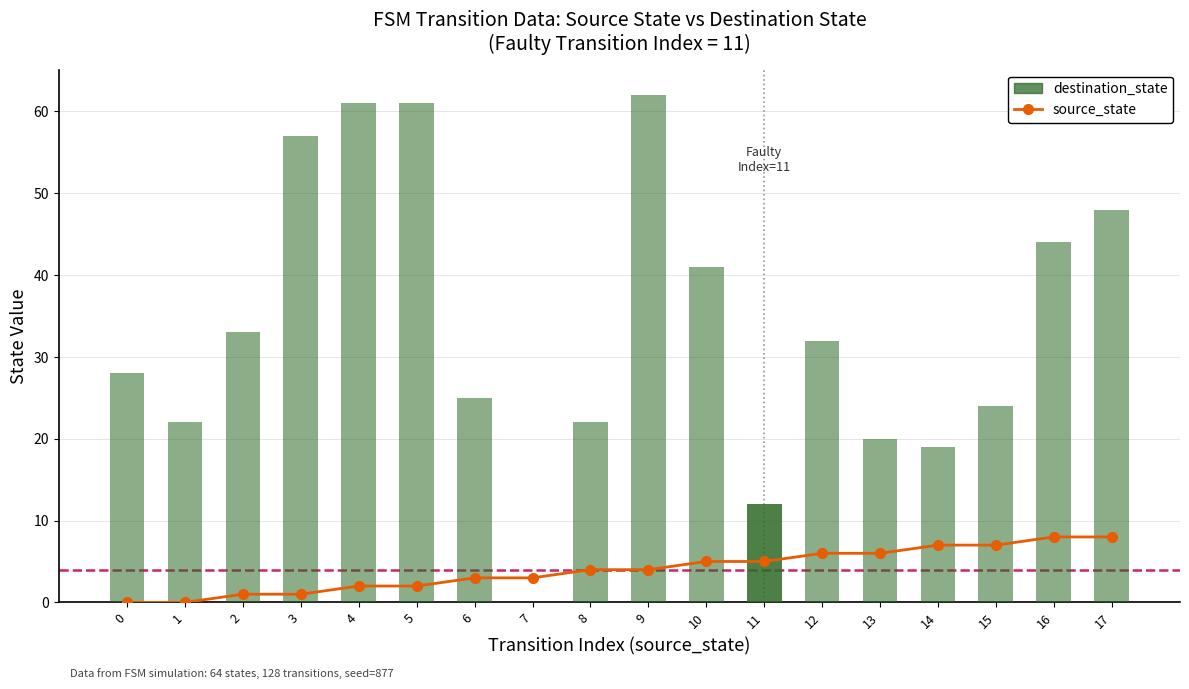

Is it true that the value at 0 is 0?

True